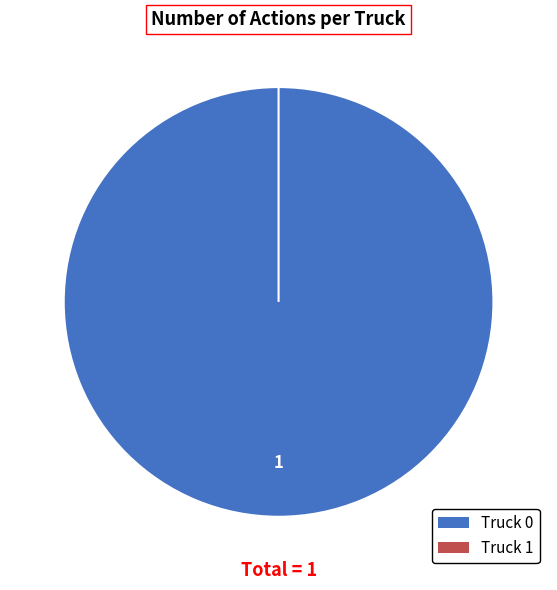

Is it true that Truck 1 is 0% of the pie?

True